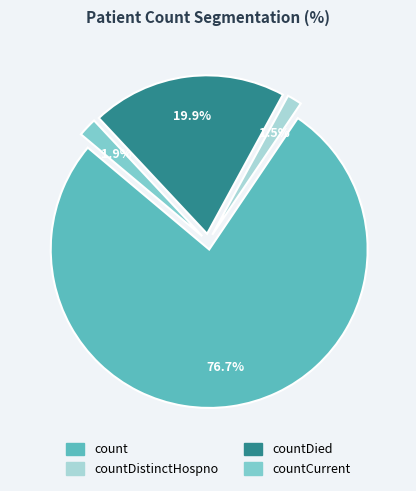

Does any single category account for the majority?

Yes